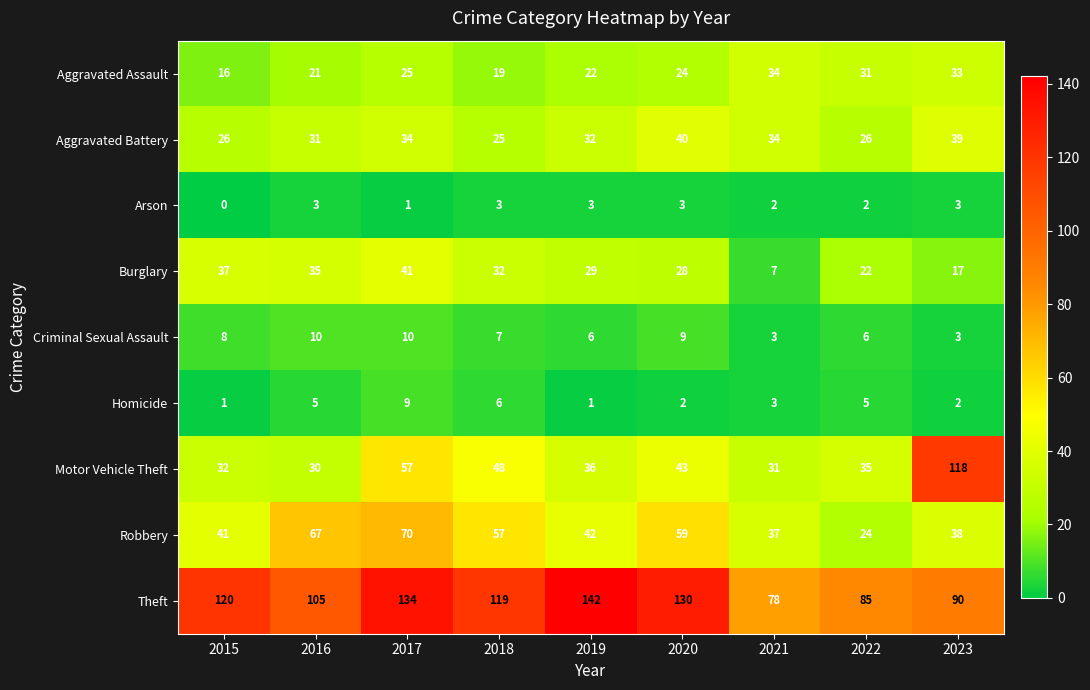

Which label corresponds to the smallest value in the chart?

2015